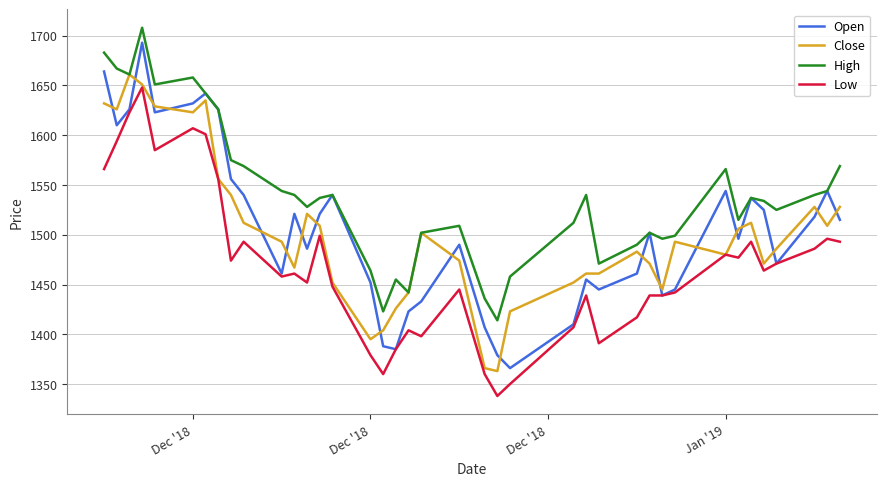

Which series ends up on top after the final intersection of Close and Open?

Close